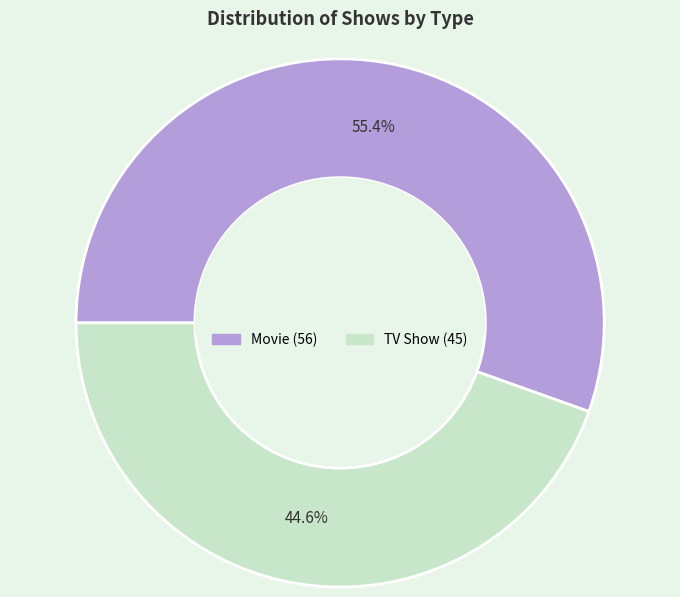

What is the total percentage of Movie and TV Show?

100.0%